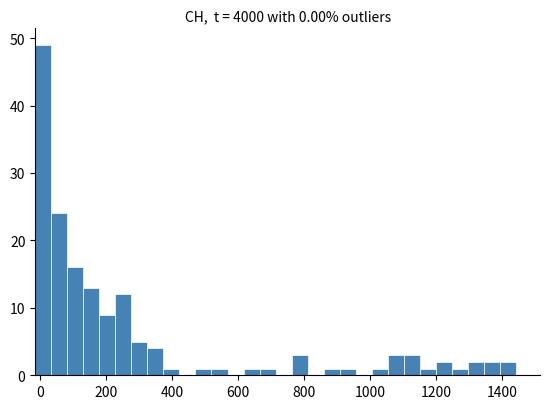

Around what value on the x-axis is the tallest bar? Give the approximate position of its centre, as read against the axis.

20